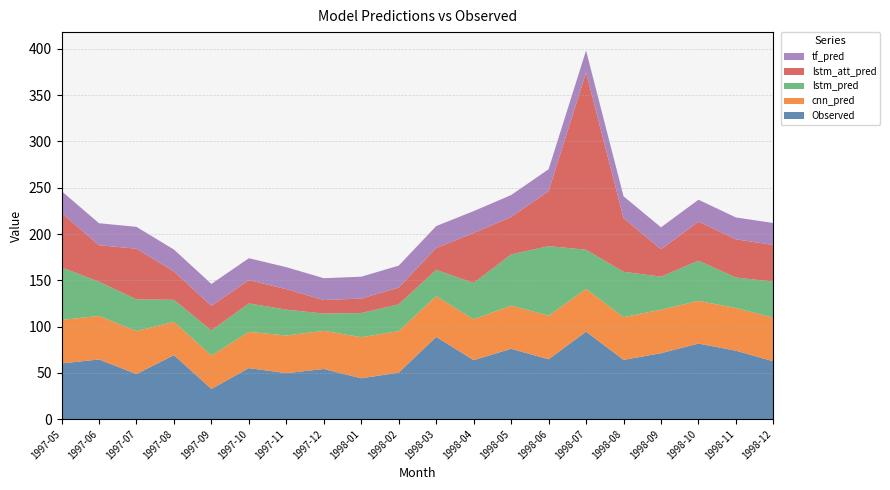

Reading left to right, transcribe all the data shown in this chart.

Observed: 60.2	64.5	48.7	69.1	32.6	55.1	49.6	54.2	44.1	50.3	88.8	63.7	76.0	64.6	94.6	64.0	71.2	81.6	73.9	62.4
cnn_pred: 47.0	47.0	46.5	36.0	36.0	39.2	40.7	41.2	44.4	44.9	44.1	44.1	46.7	47.0	46.1	46.1	47.0	46.1	46.1	47.0
lstm_pred: 56.8	37.0	34.2	23.8	27.2	30.7	28.0	18.6	26.1	28.9	28.3	39.3	55.3	75.2	42.3	49.0	35.7	43.5	33.0	39.0
lstm_att_pred: 58.9	39.4	54.8	30.6	26.5	25.2	22.2	14.6	15.6	18.1	23.6	53.9	40.4	59.4	191.5	58.0	29.6	42.1	41.2	39.7
tf_pred: 23.6	23.8	23.6	23.6	23.7	23.7	23.7	23.6	23.6	23.7	23.7	23.7	23.7	23.7	23.7	23.6	23.7	23.7	23.7	23.7